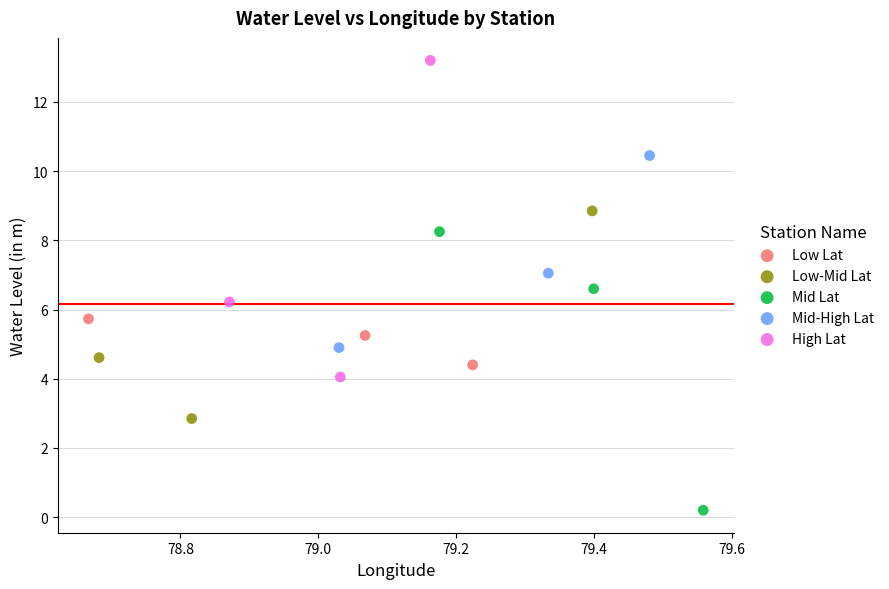

Which series reaches the minimum Y coordinate?

Mid Lat